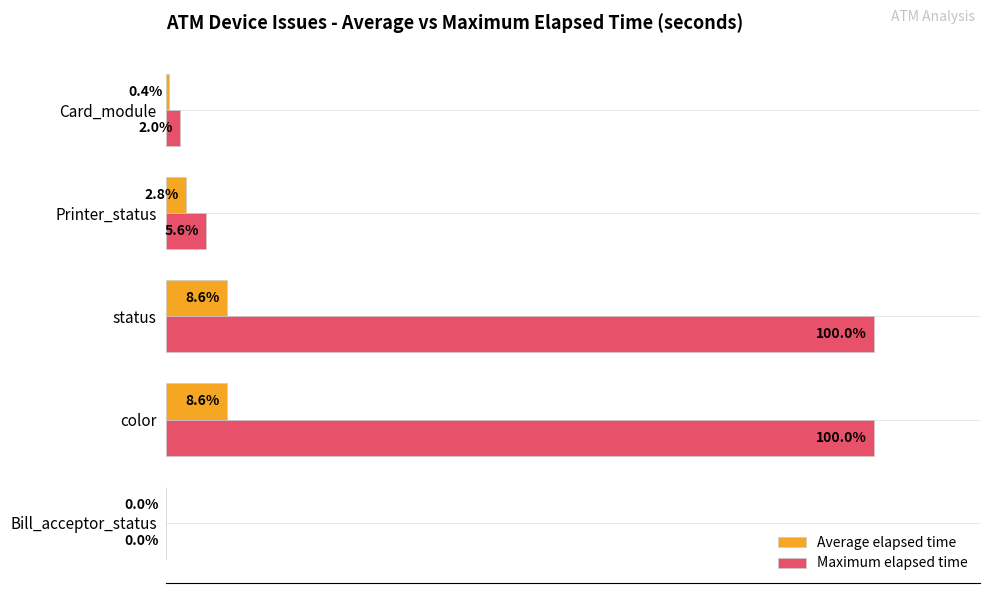

Where is Maximum elapsed time nearest to the value 50?

Printer_status